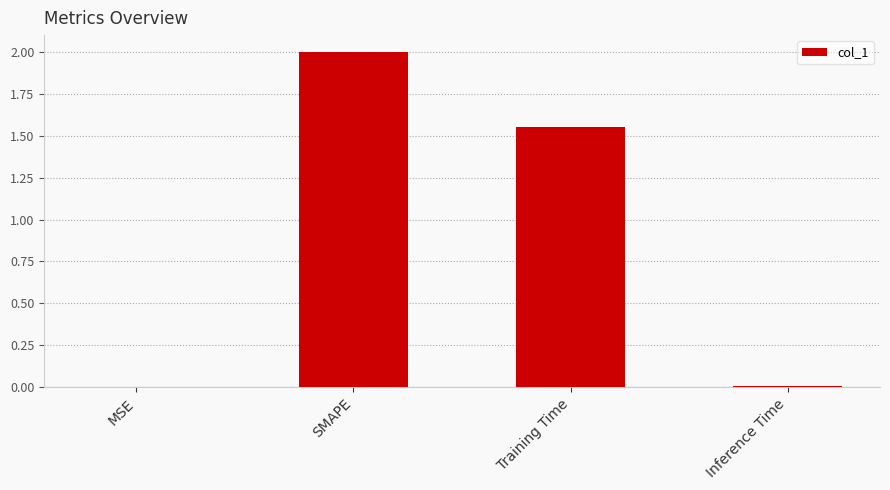

At which label is the value closest to 1?

Training Time